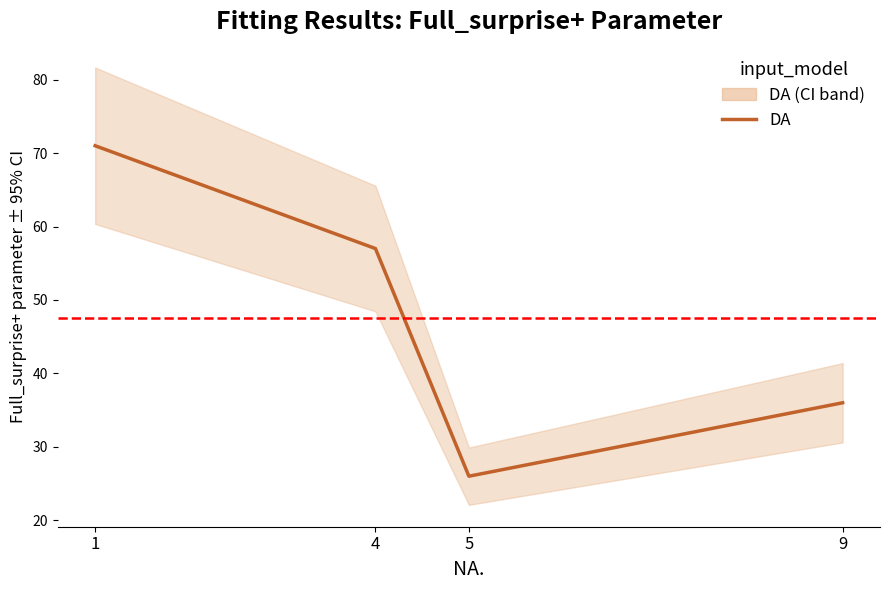

What is the difference between the maximum and minimum values?

45